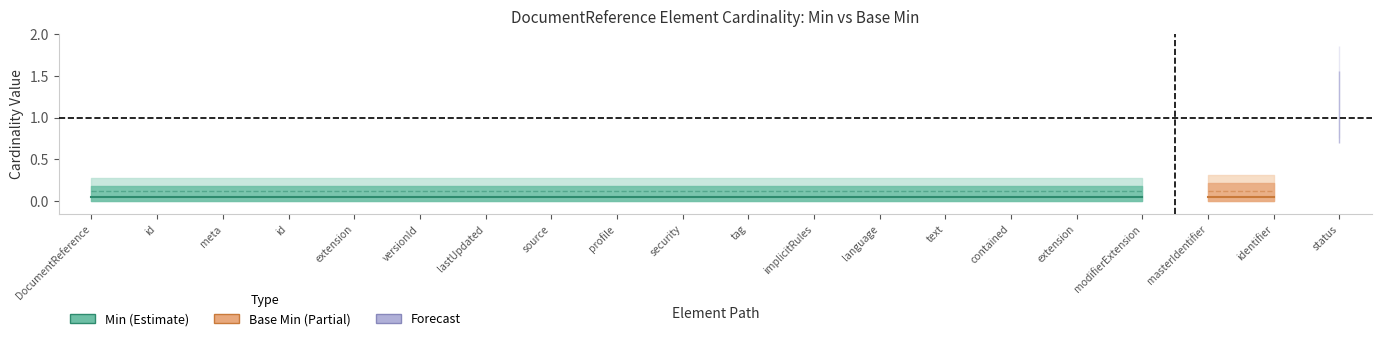

Does the chart display data point markers on the line(s)?

No